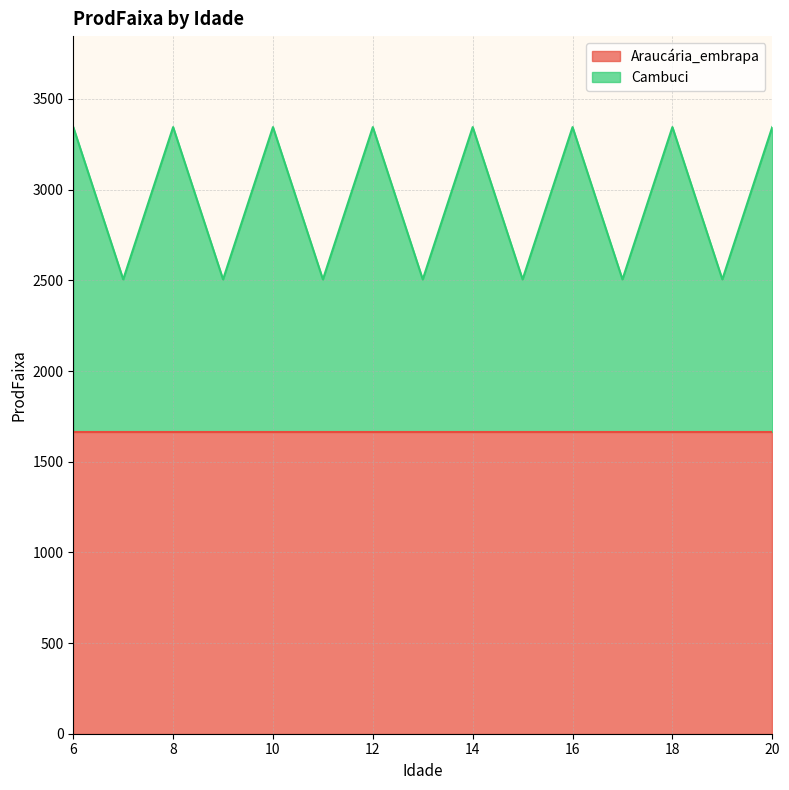

How many values are between 2505 and 3345?

15